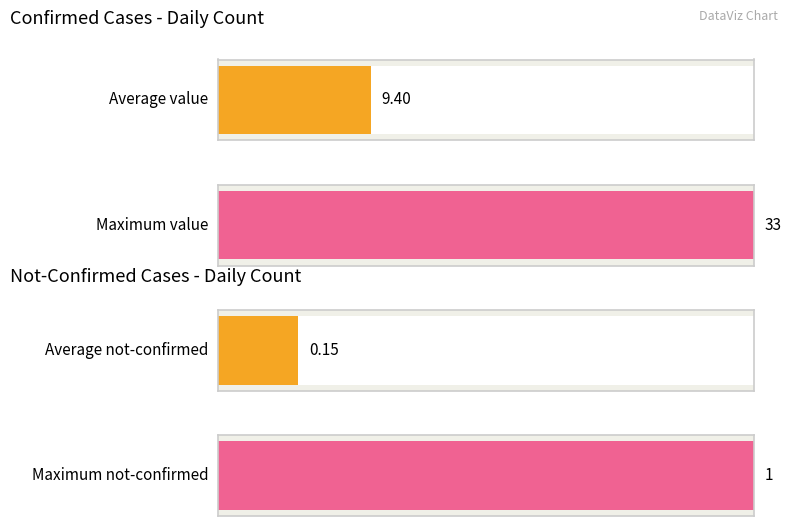

Are the bars grouped side by side (vs. stacked)?

Yes